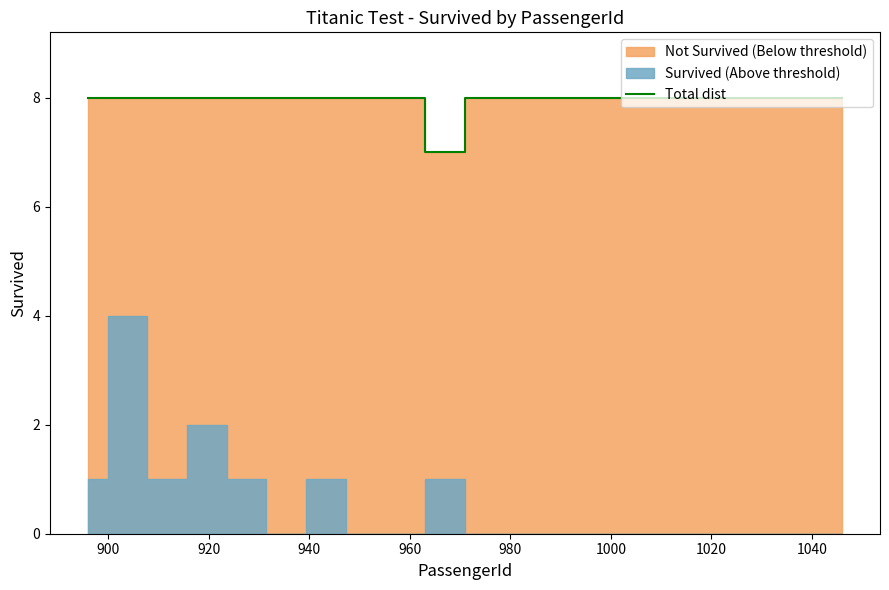

True or false: there are more than 2 points higher than both neighbors.

False